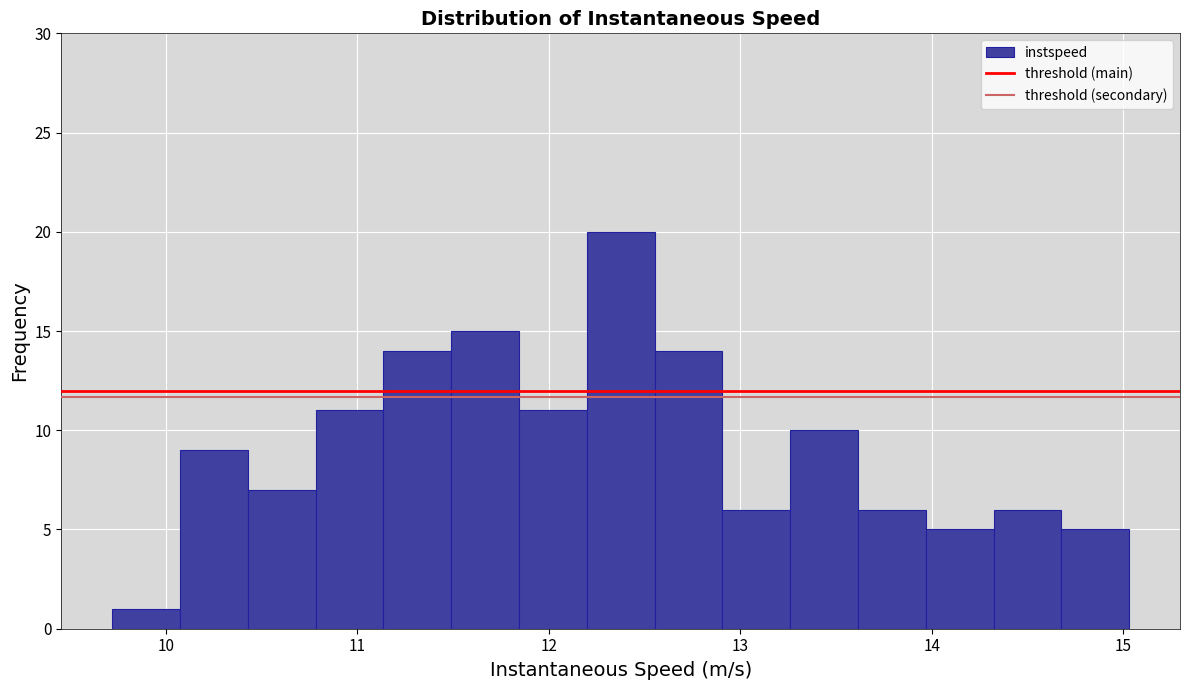

Read against the x-axis, roughly where is the centre of the tallest bar?

12.4